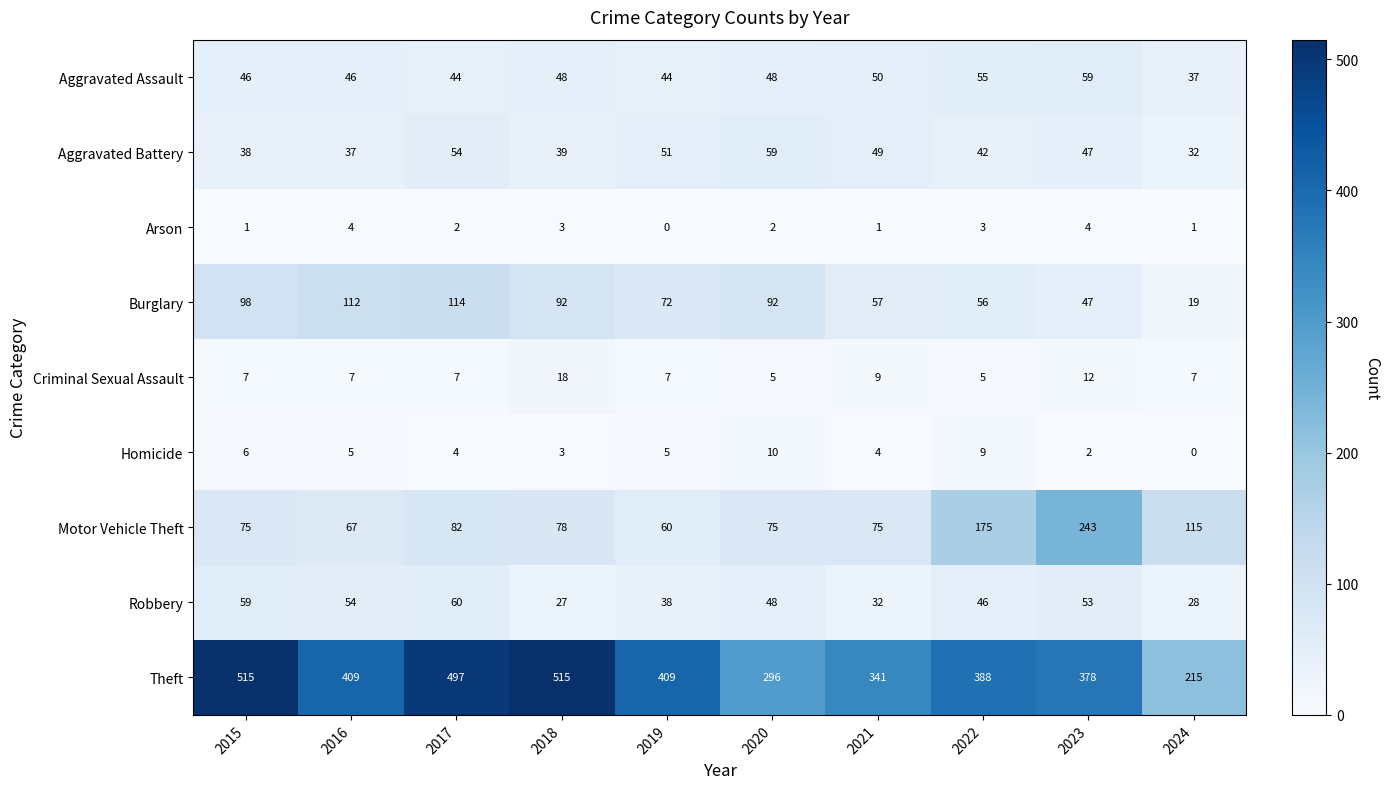

Which category has the lowest value in the Homicide series?

2024